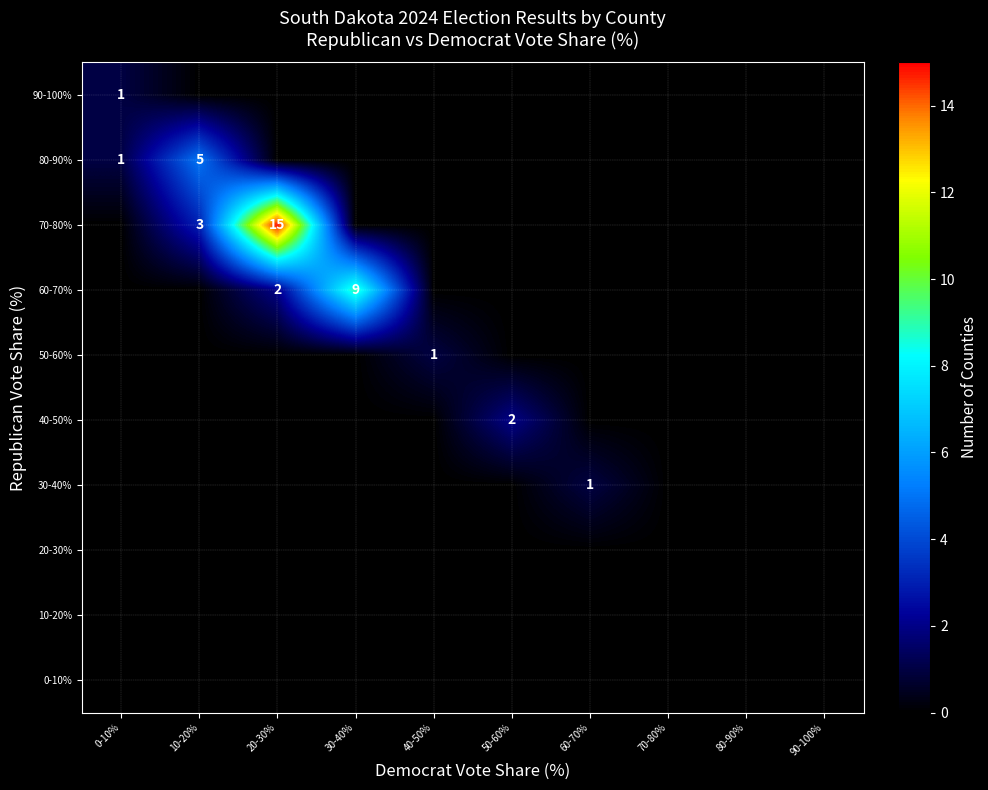

What is the sum of all 90-100% values?

1